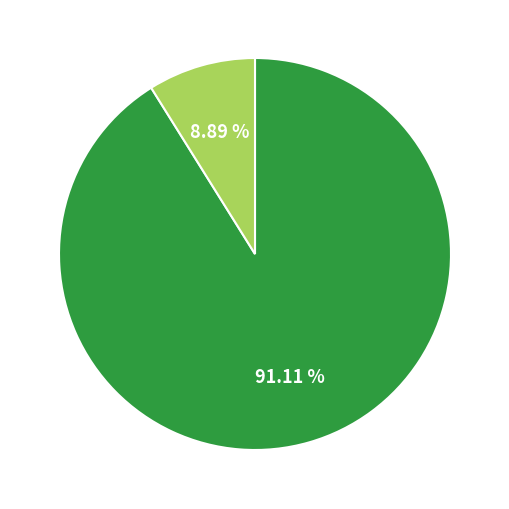

Is there a majority slice in this chart?

Yes